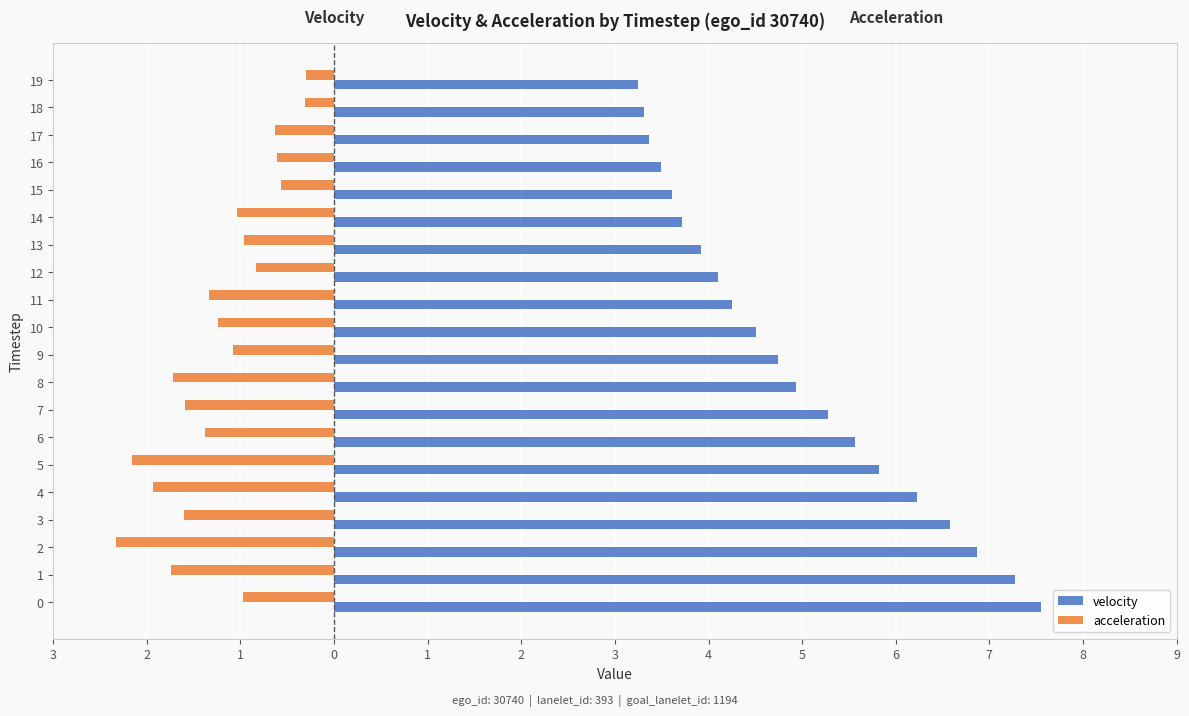

What is the sum of all acceleration values?

-24.4